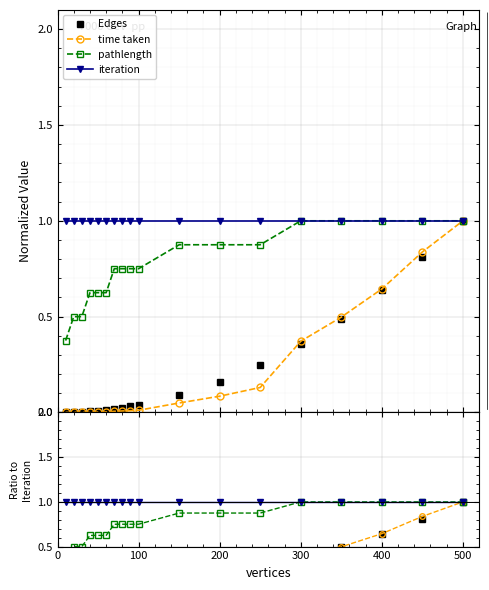

True or false: Edges and iteration intersect in this chart.

False